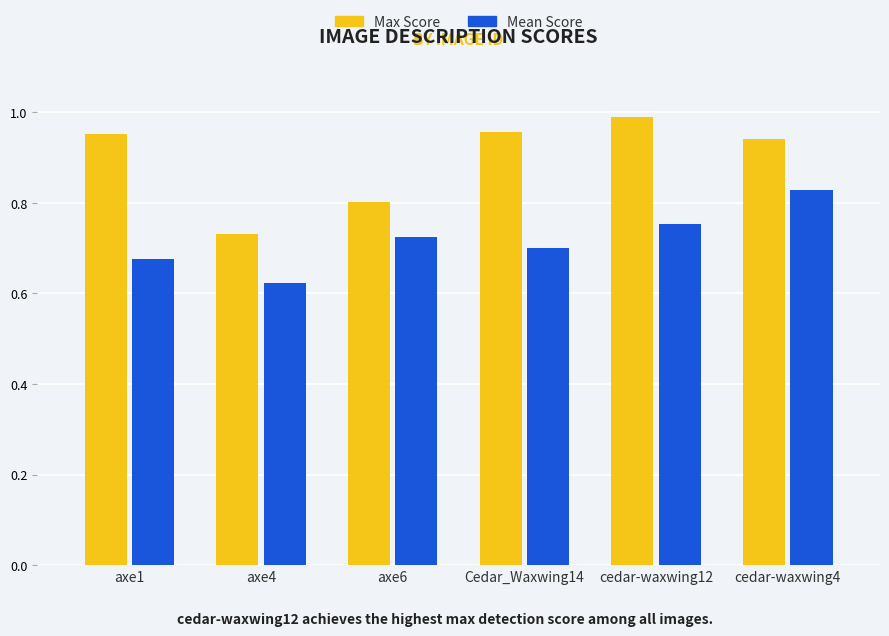

At which label does Mean Score reach its minimum?

axe4